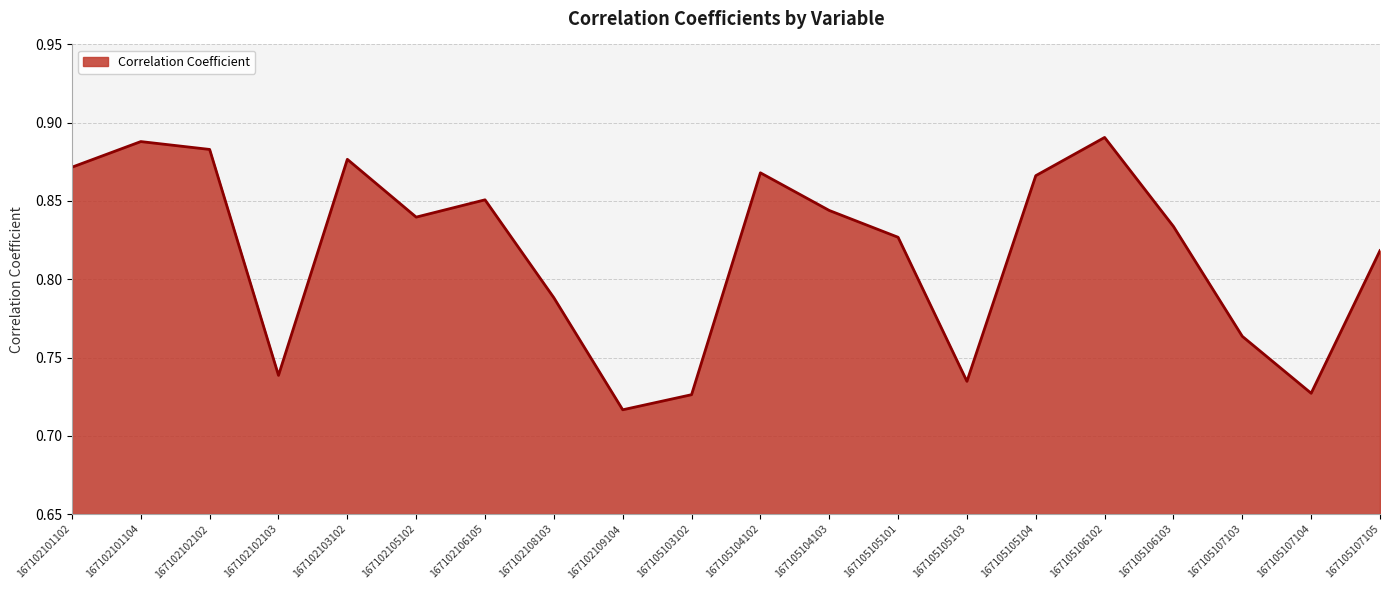

What is the change in value from 167102102102 to 167105105101?

-0.1